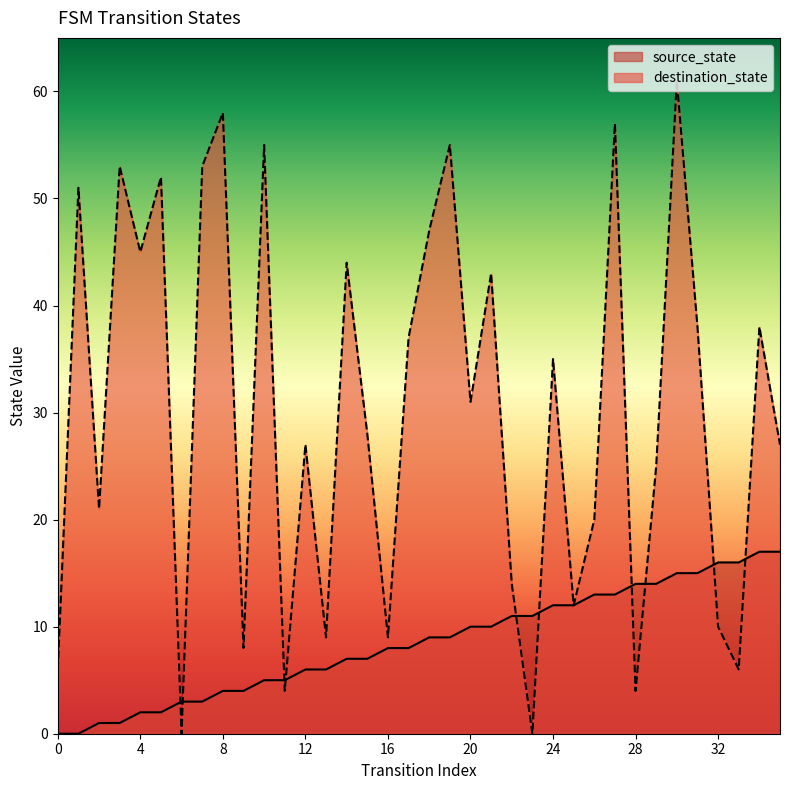

What value does the destination_state series have at 16, to the nearest 5?

10